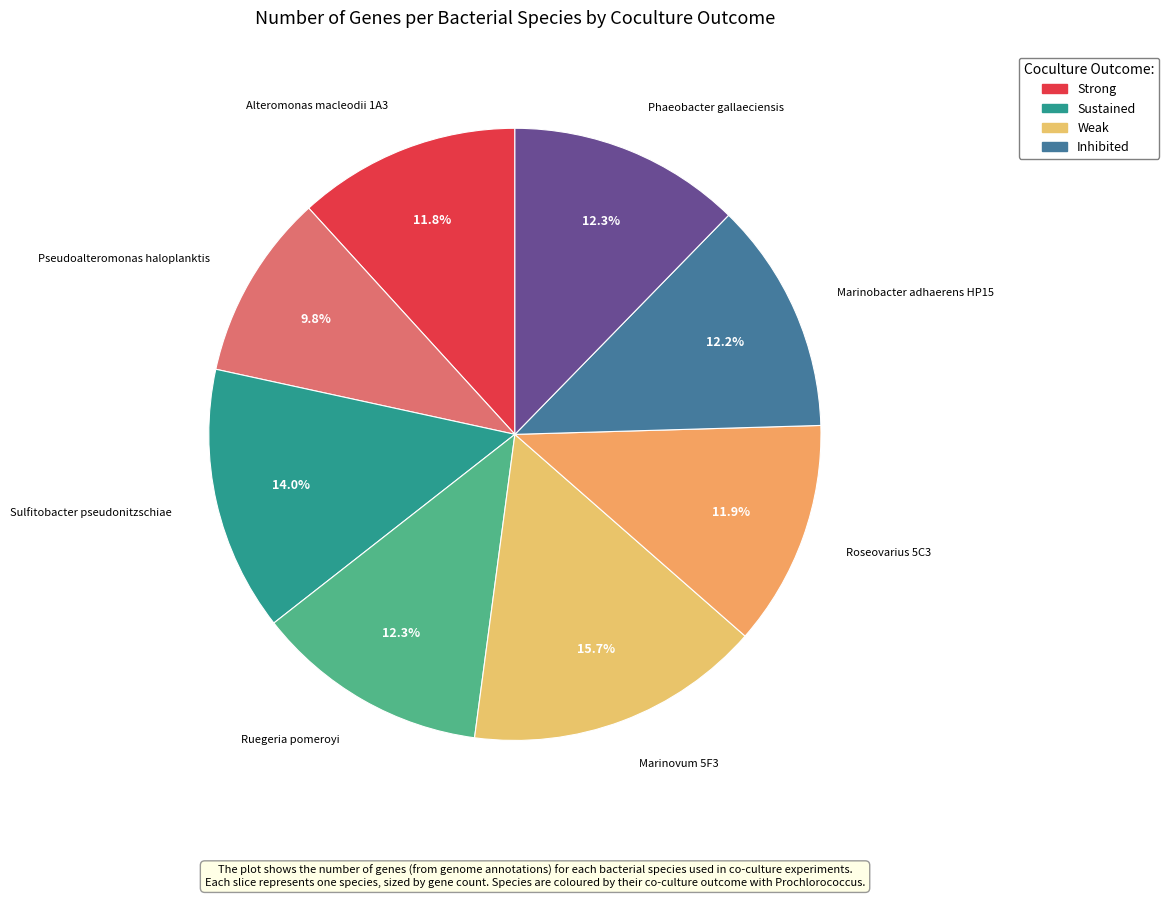

To the nearest percent, what is the average slice percentage?

12%